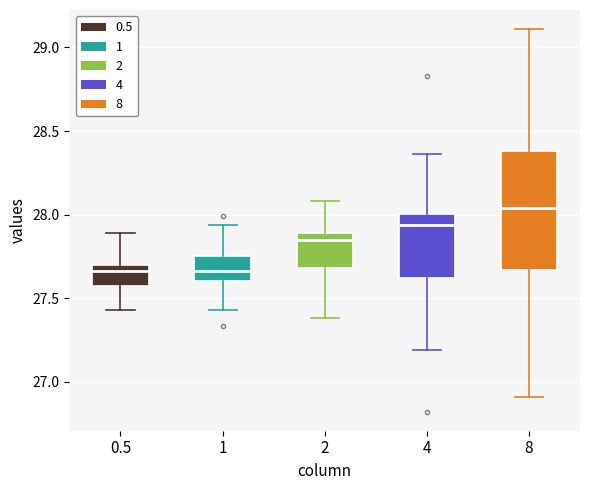

Reading left to right, read every box against the y-axis: the position of its median line, the range the box covers, and the ends of its whiskers. The values are not printed on the chart, so give them approximately, as read against the axis.

0.5: median 27.65, box 27.55 to 27.70, whiskers 27.45 to 27.90
1: median 27.65, box 27.60 to 27.75, whiskers 27.45 to 27.95
2: median 27.85, box 27.70 to 27.90, whiskers 27.40 to 28.10
4: median 27.95, box 27.60 to 28.00, whiskers 27.20 to 28.35
8: median 28.05, box 27.65 to 28.40, whiskers 26.90 to 29.10